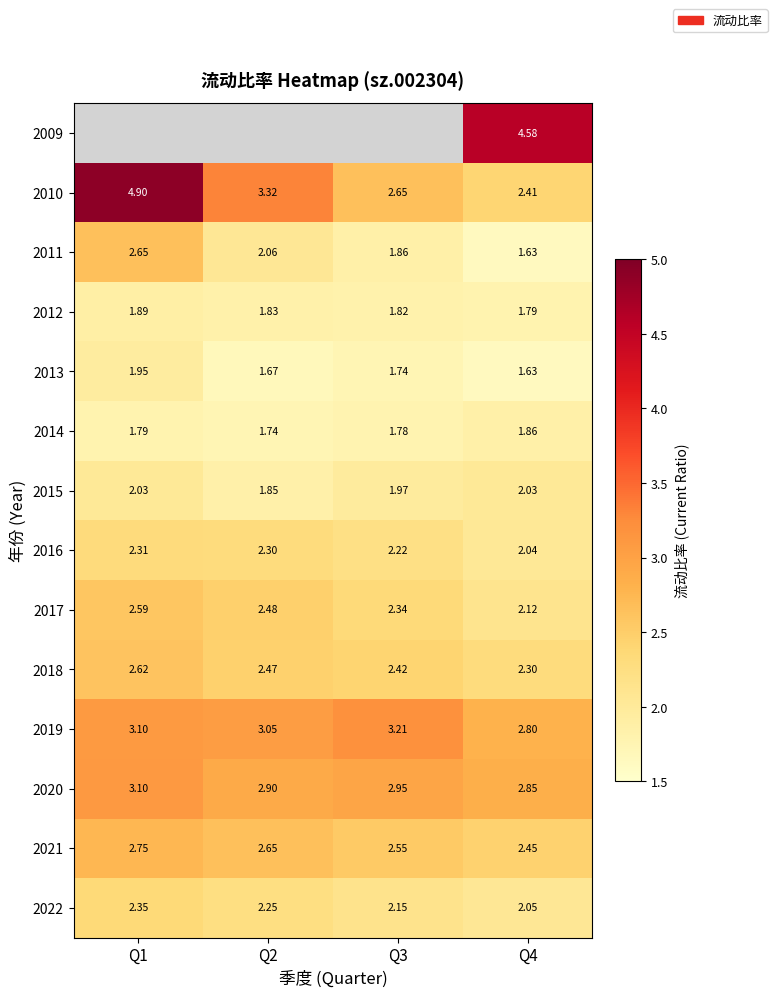

How many data points in 2011 are above 2?

2